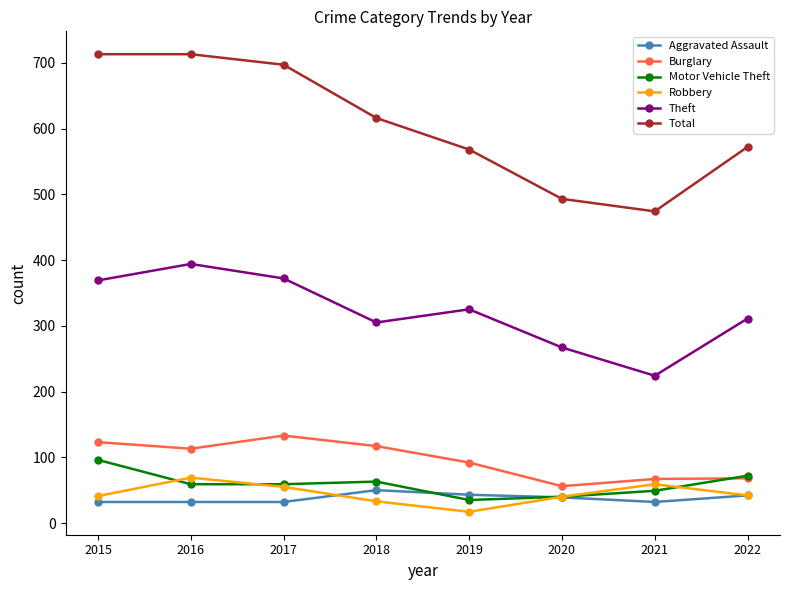

Is it true that Motor Vehicle Theft equals 47 at 2022?

False